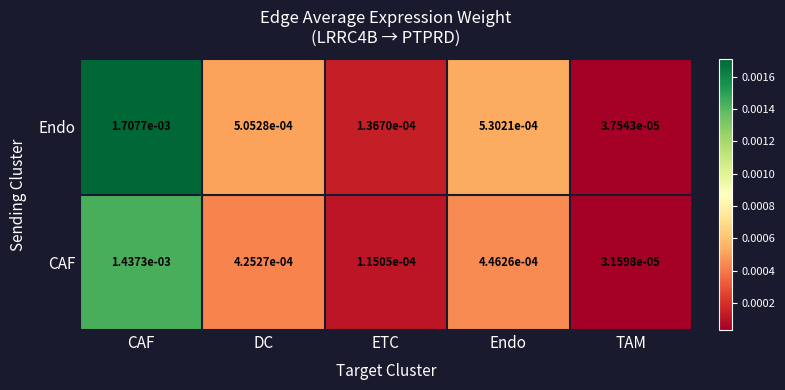

Which series has the widest spread of values?

Endo